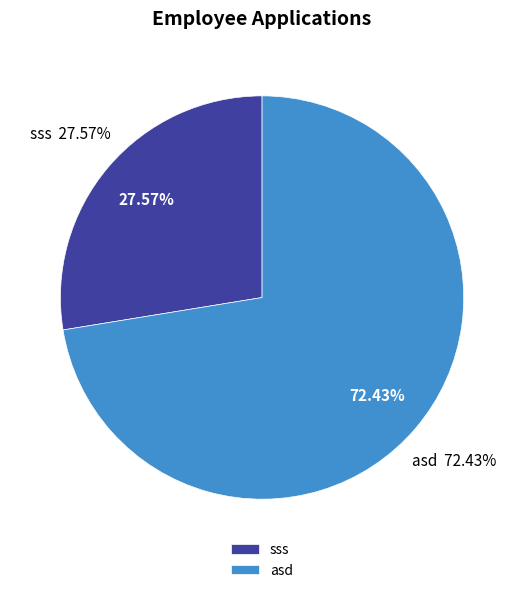

Does asd account for over 50% of the chart?

Yes